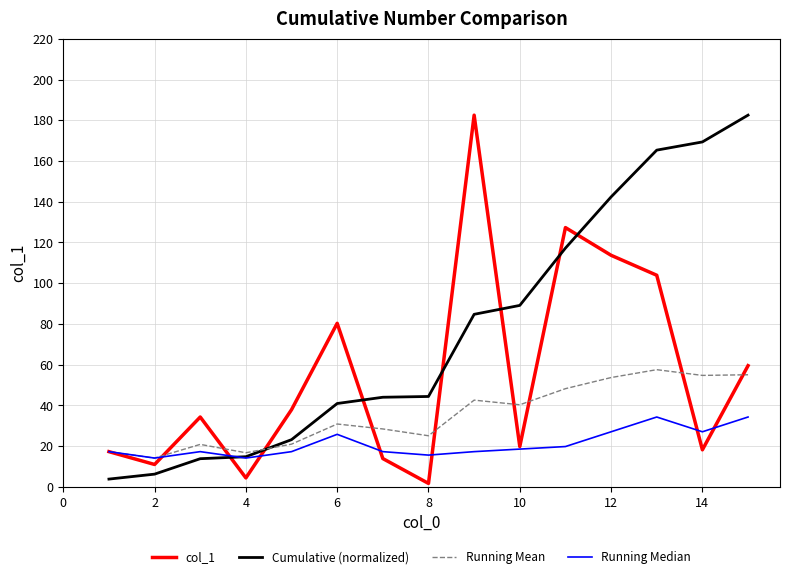

Rank the series by their average value, from highest to lowest.

Cumulative (normalized), col_1, Running Mean, Running Median